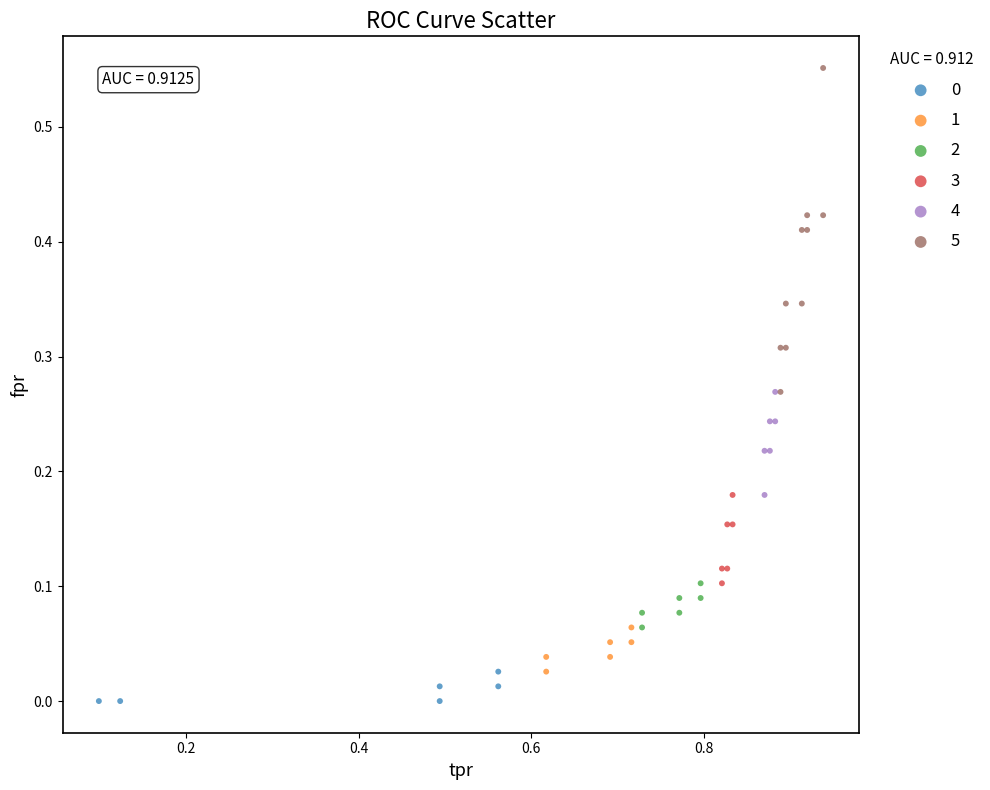

Which series has the largest Y range (max minus min)?

5